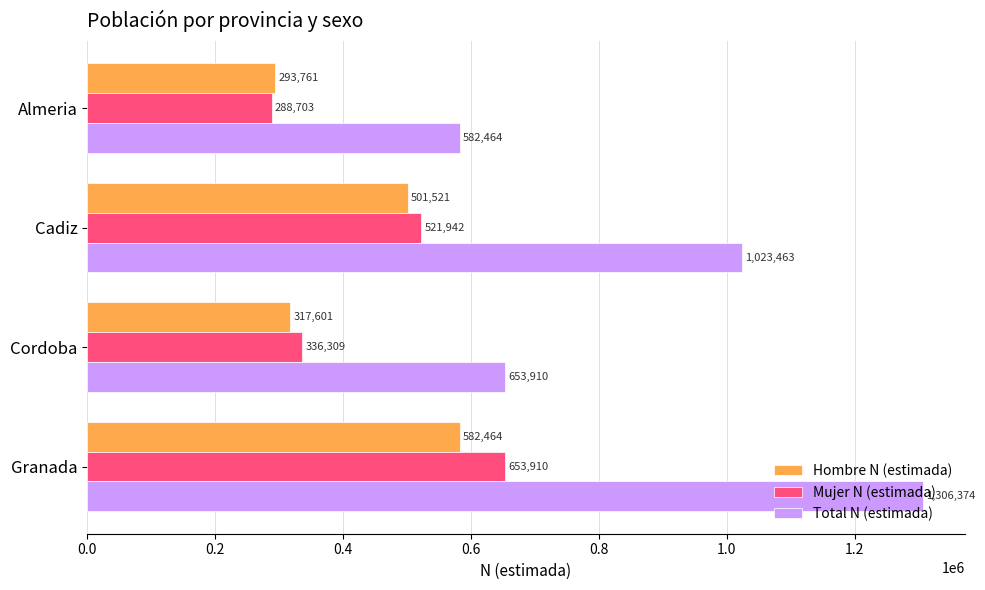

What are all the series names shown in the legend?

Hombre N (estimada), Mujer N (estimada), Total N (estimada)